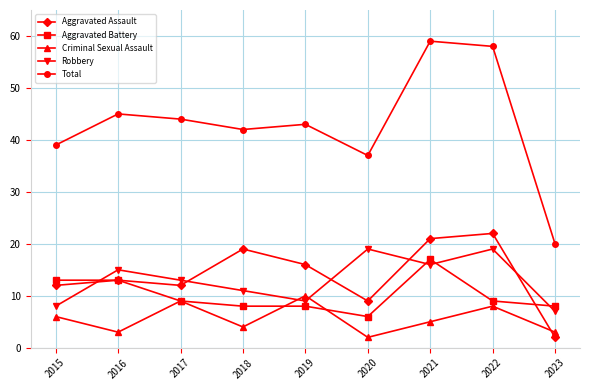

Which series has the largest total across all categories?

Total